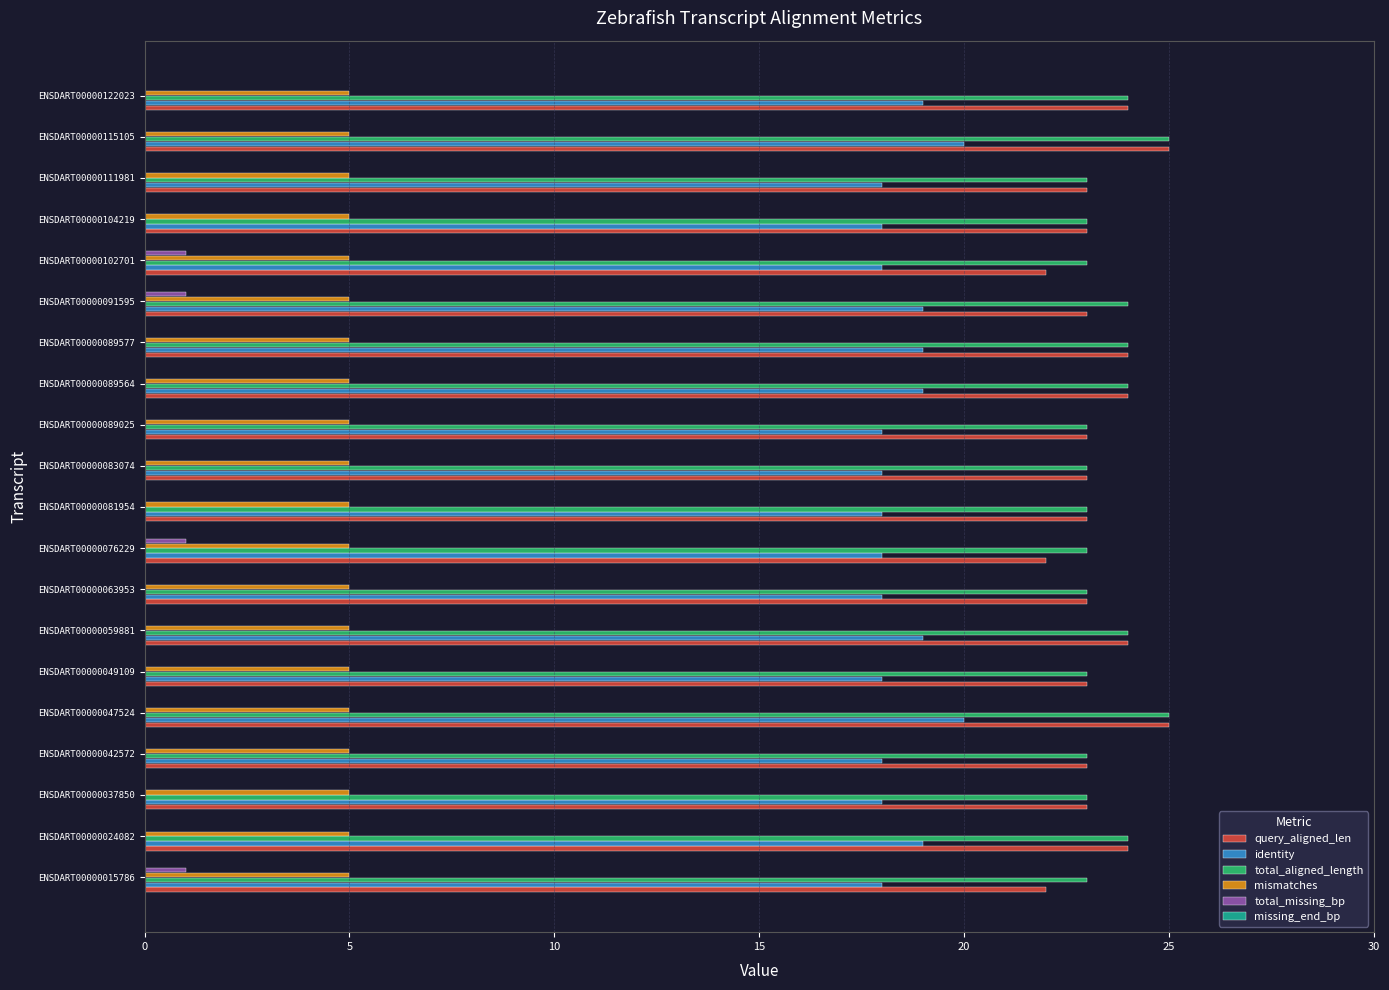

Is the value of total_aligned_length at ENSDART00000081954 greater than the value of mismatches at ENSDART00000076229?

Yes